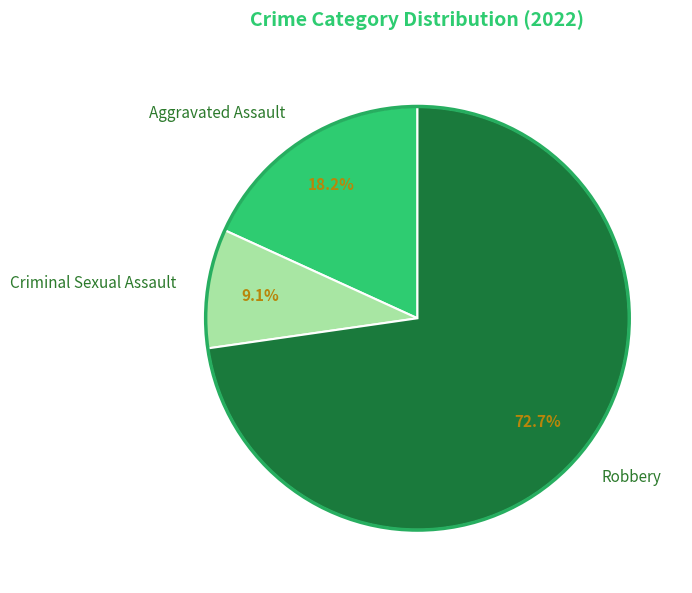

Which slice is the largest?

Robbery